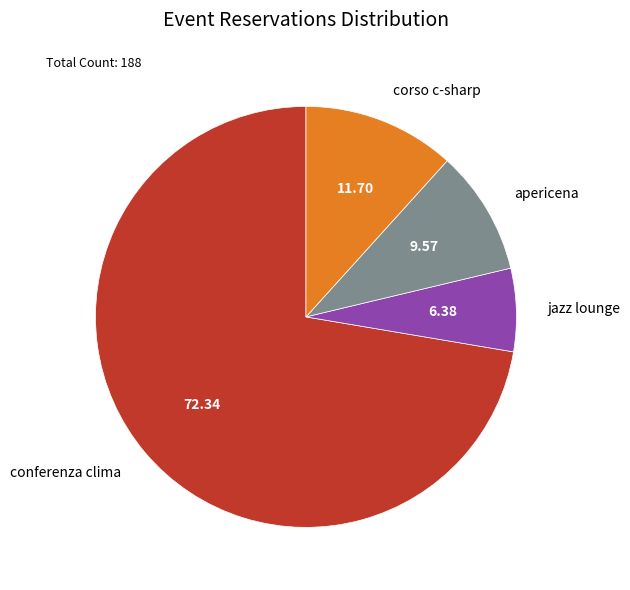

Between jazz lounge and corso c-sharp, which is larger?

corso c-sharp